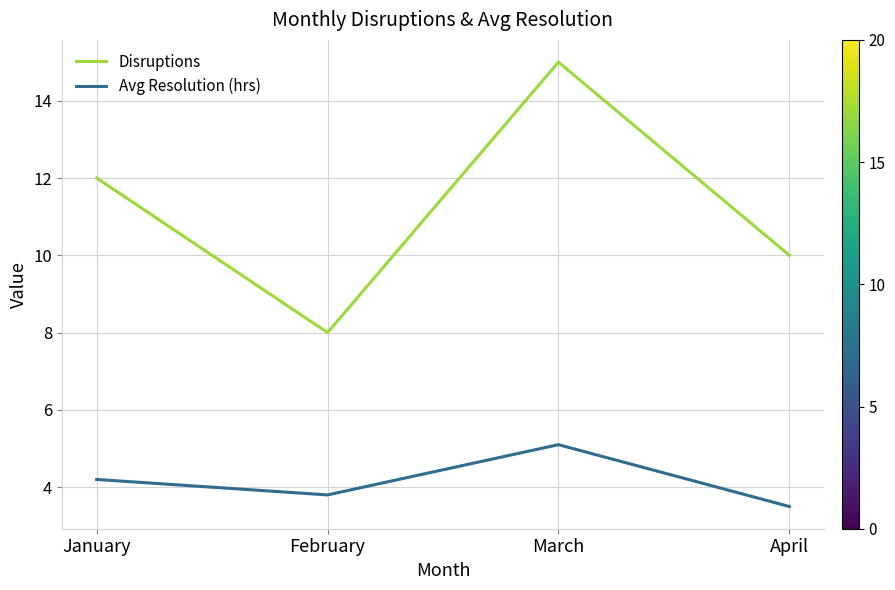

What is the difference between the maximum and minimum values in the Avg Resolution (hrs) series?

1.6